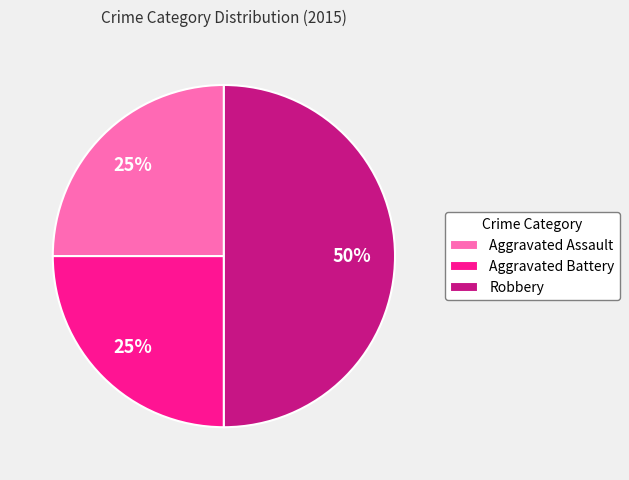

True or false: Robbery accounts for 50% of the total.

True